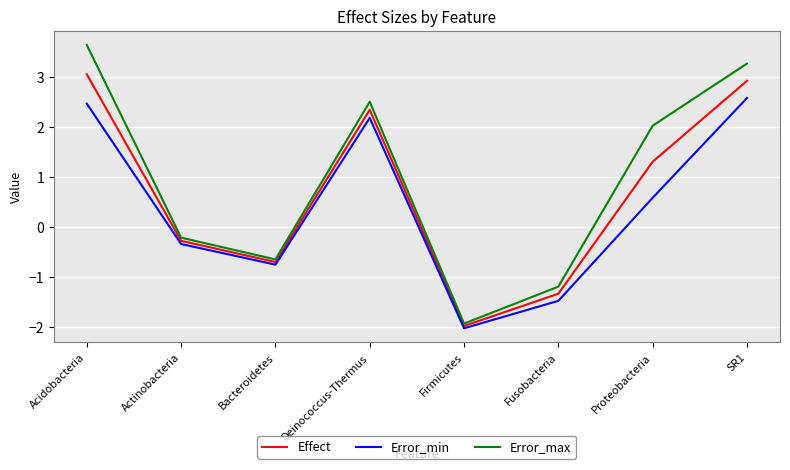

Which series has the widest spread of values?

Error_max